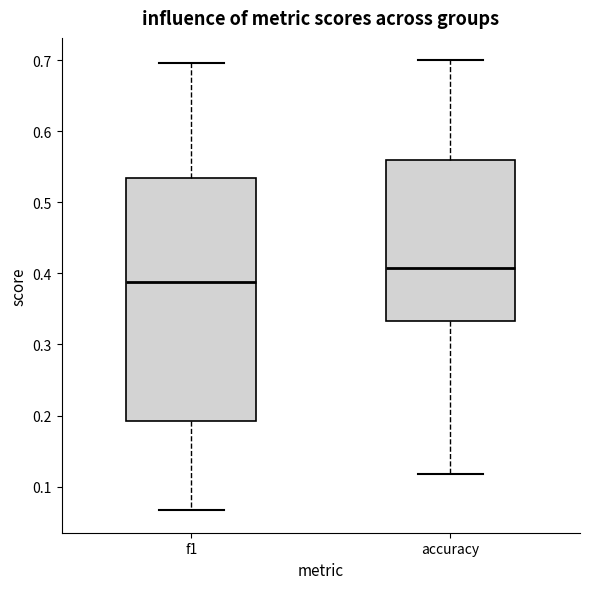

Which box has the lowest median line?

f1